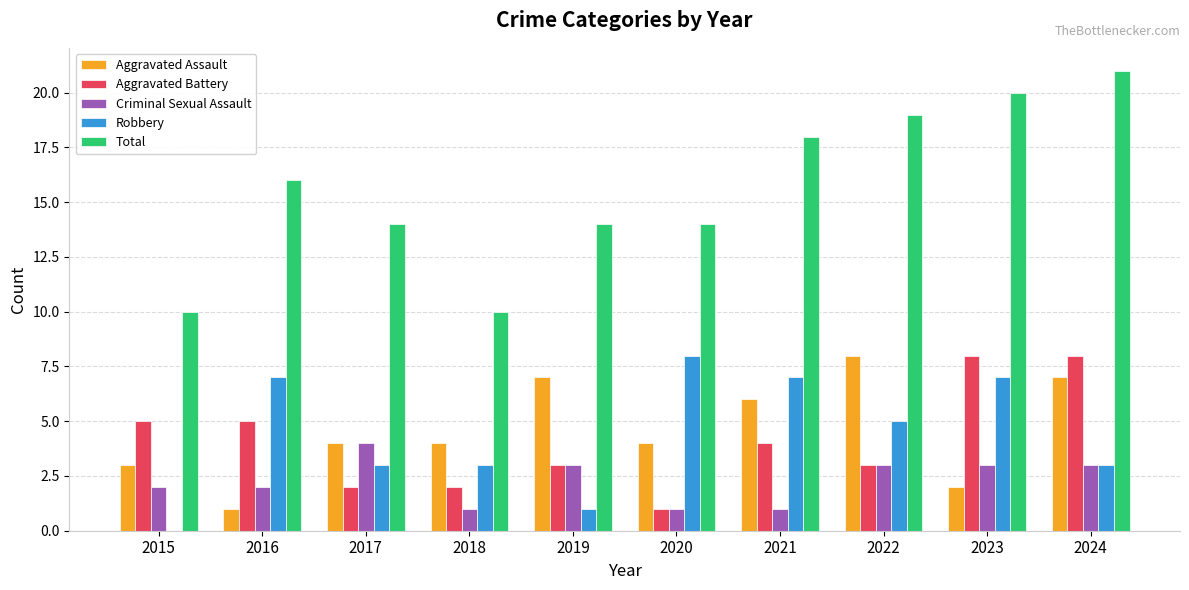

At which label does Robbery reach its peak?

2020